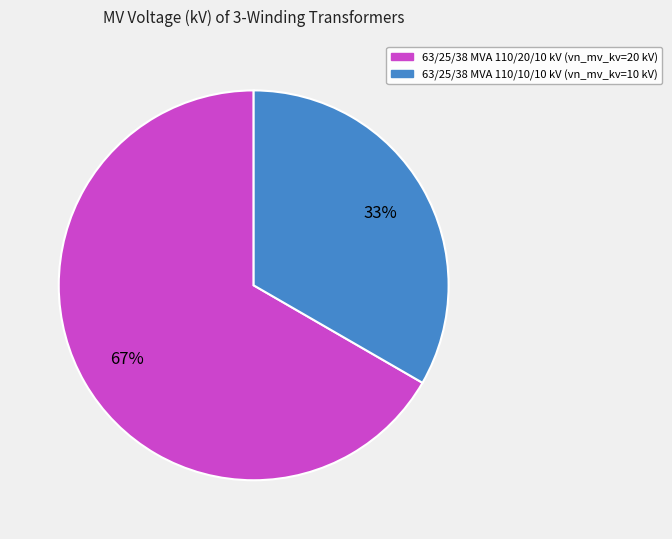

Rank the categories by value from lowest to highest.

63/25/38 MVA 110/10/10 kV, 63/25/38 MVA 110/20/10 kV